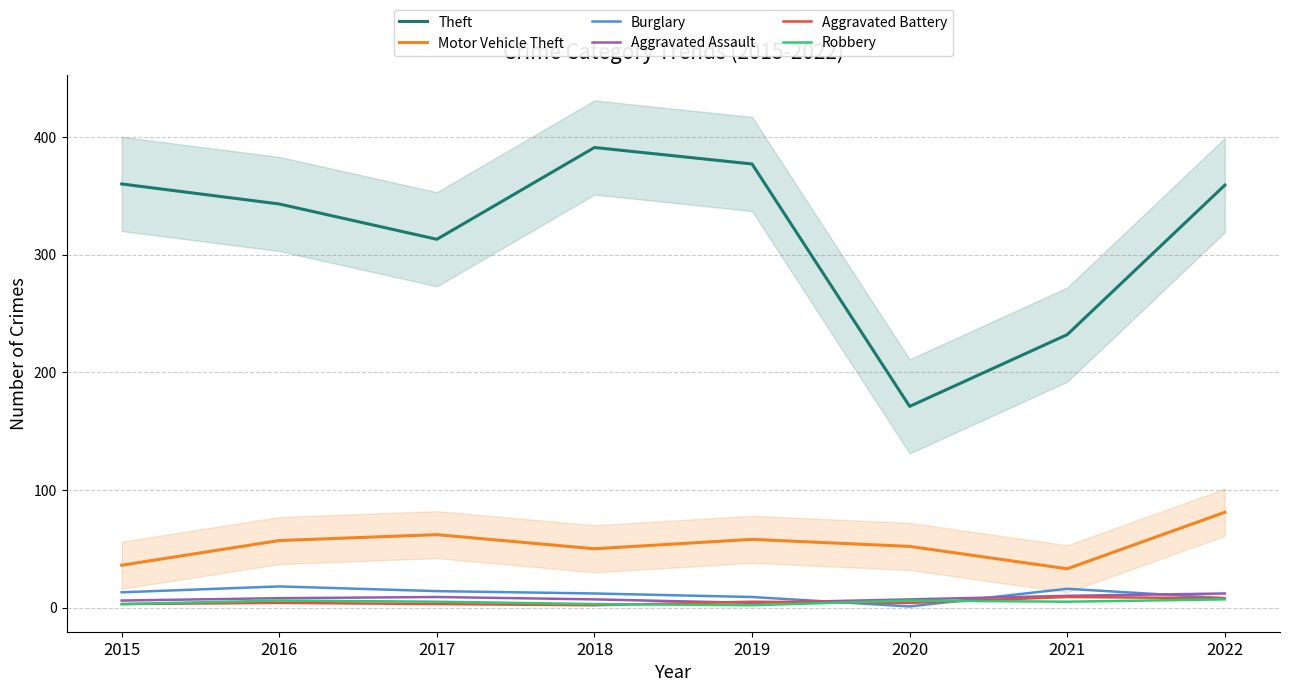

How many lines are shown in the chart?

6